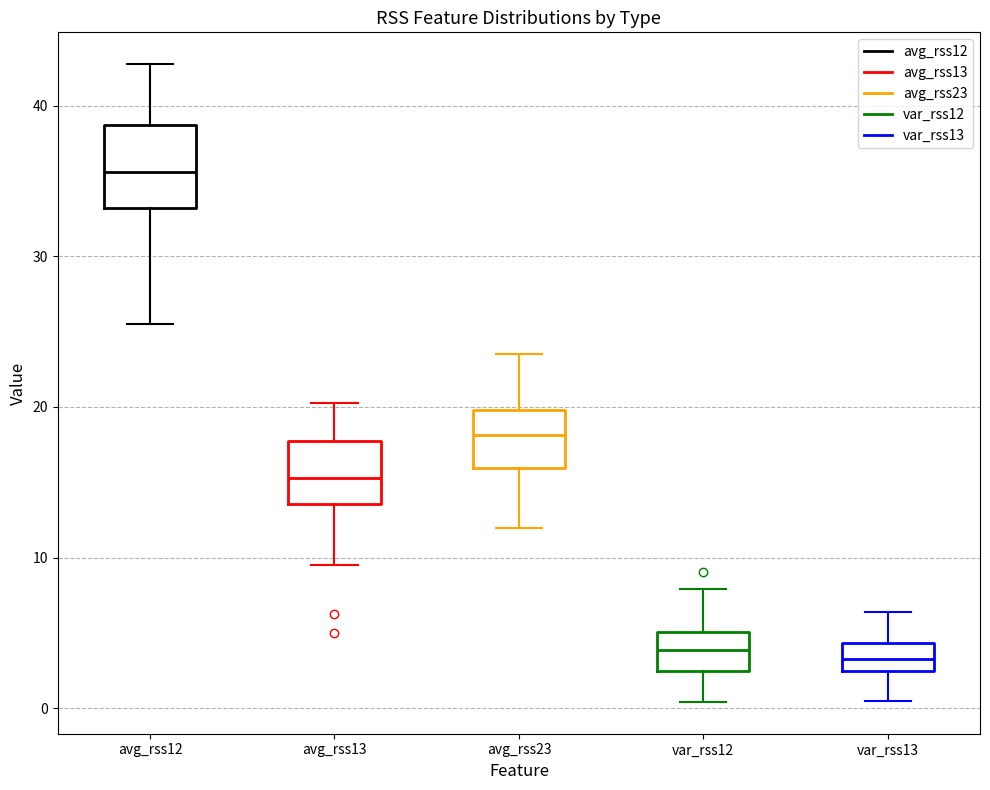

Reading left to right, read every box against the y-axis: the position of its median line, the range the box covers, and the ends of its whiskers. The values are not printed on the chart, so give them approximately, as read against the axis.

avg_rss12: median 36, box 33 to 39, whiskers 26 to 43
avg_rss13: median 15, box 14 to 18, whiskers 10 to 20
avg_rss23: median 18, box 16 to 20, whiskers 12 to 24
var_rss12: median 4, box 2 to 5, whiskers 0 to 8
var_rss13: median 3, box 2 to 4, whiskers 0 to 6